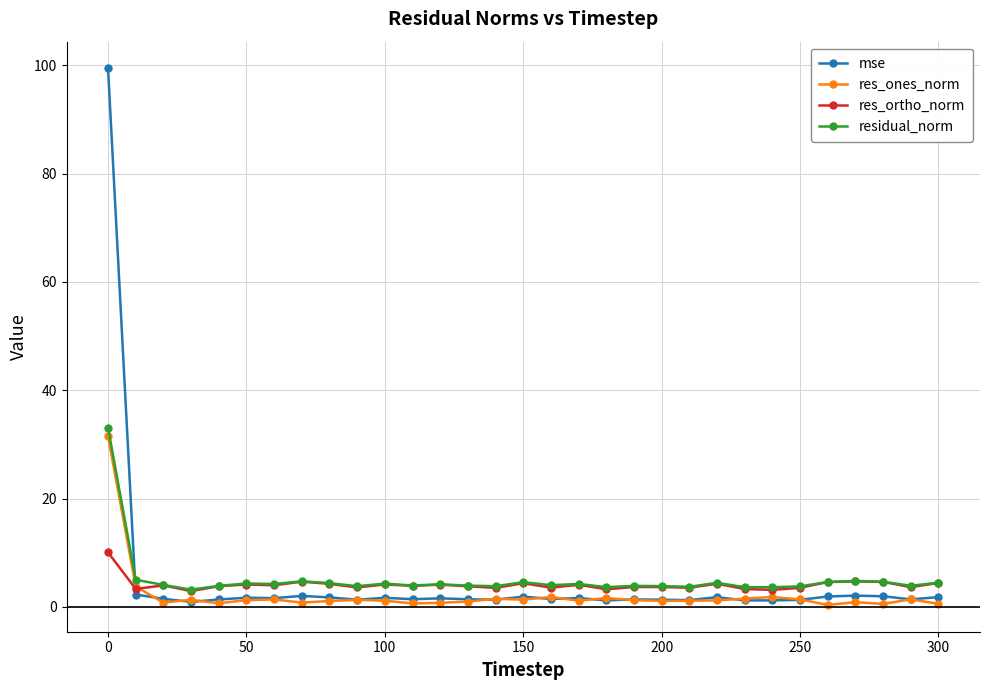

How many series are shown in this chart?

4